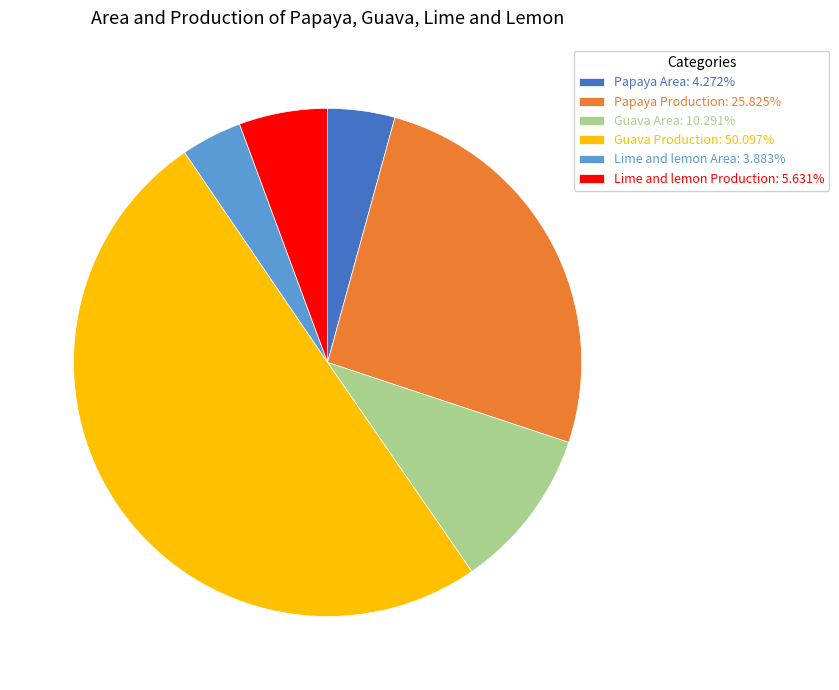

Does Papaya Area: 4.272% represent more than half of the total?

No